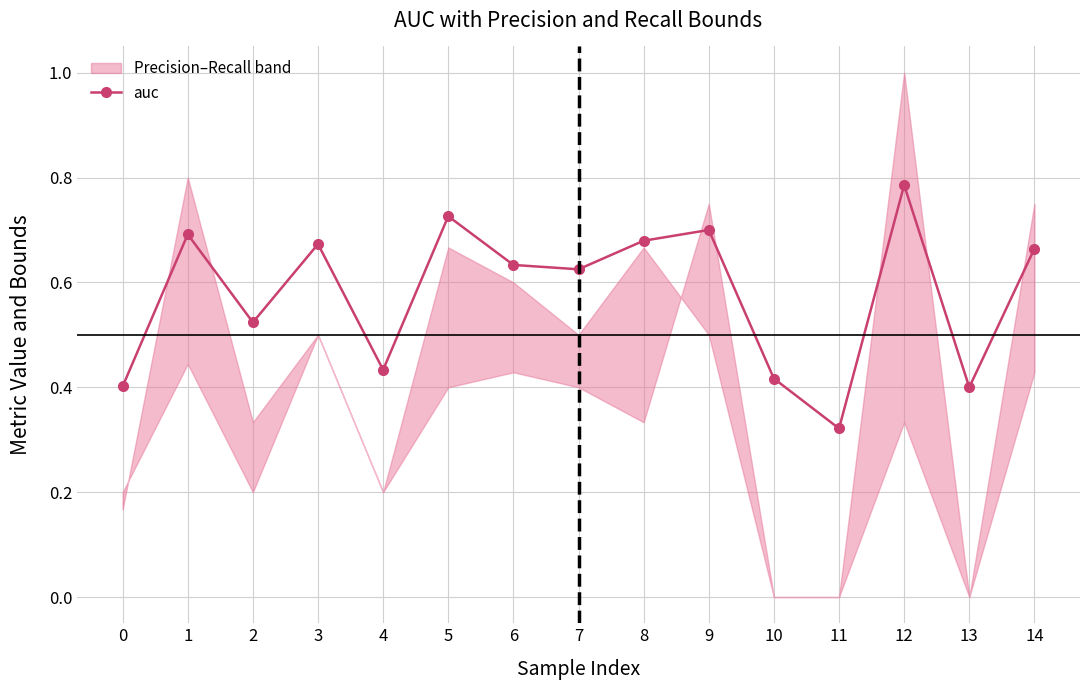

What is the sum of the values at 11 and 2?

0.8